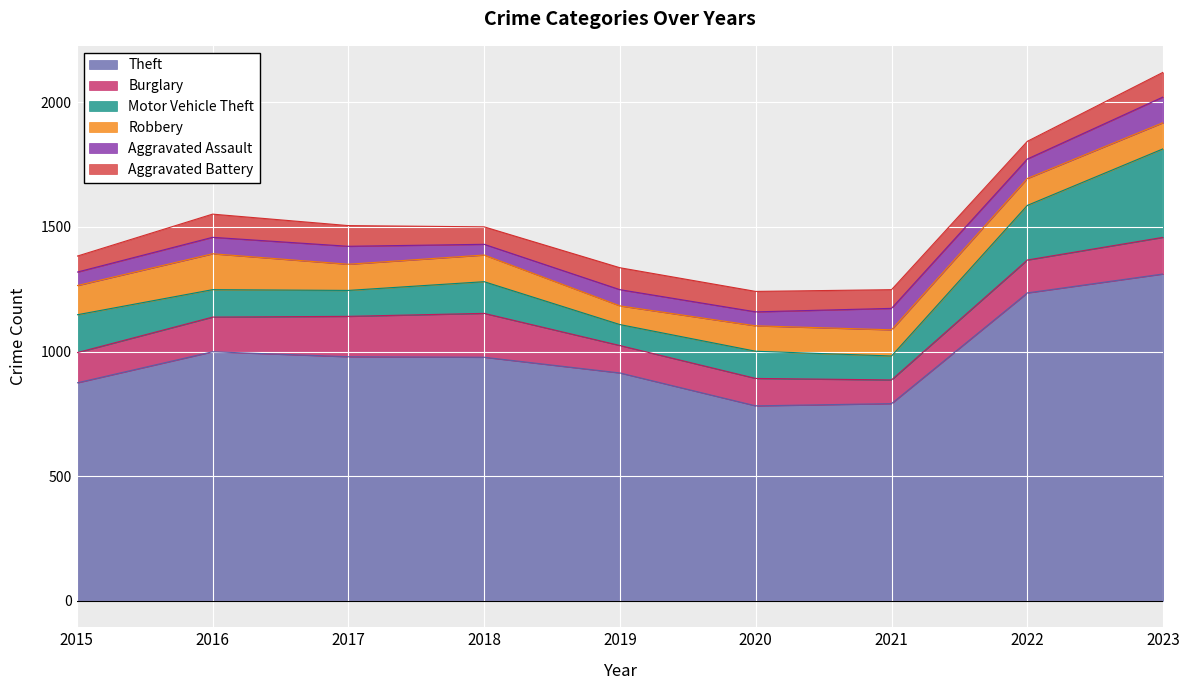

Between 2023 and 2020, which is larger?

2023